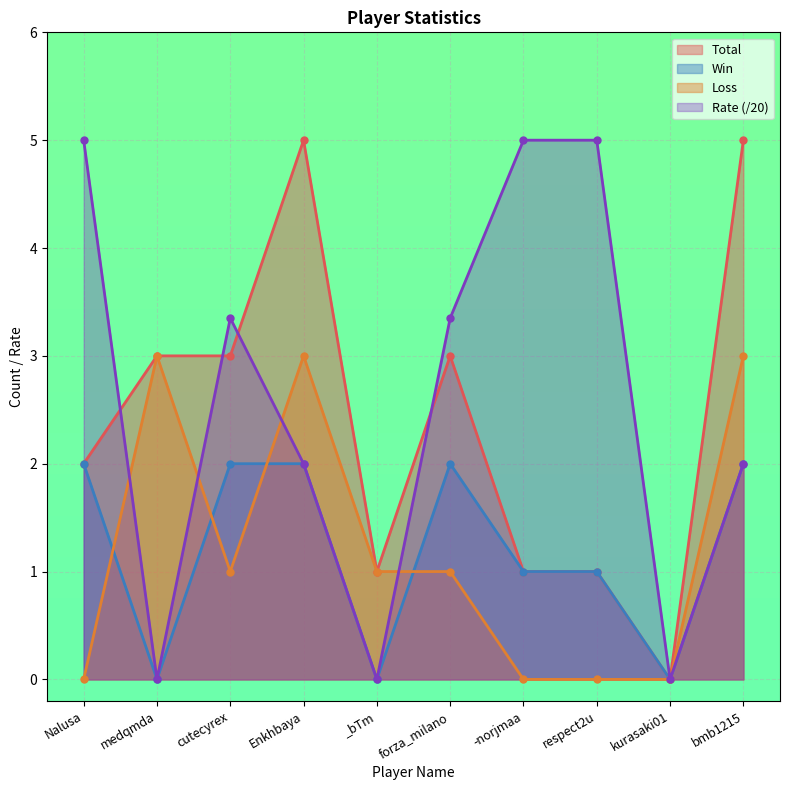

Which category has the highest value in the Rate series?

Nalusa